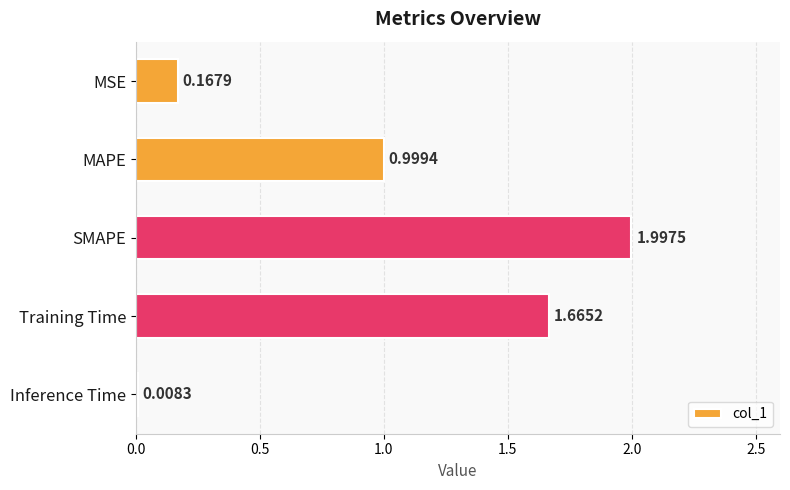

Where is the data nearest to the value 1?

MAPE